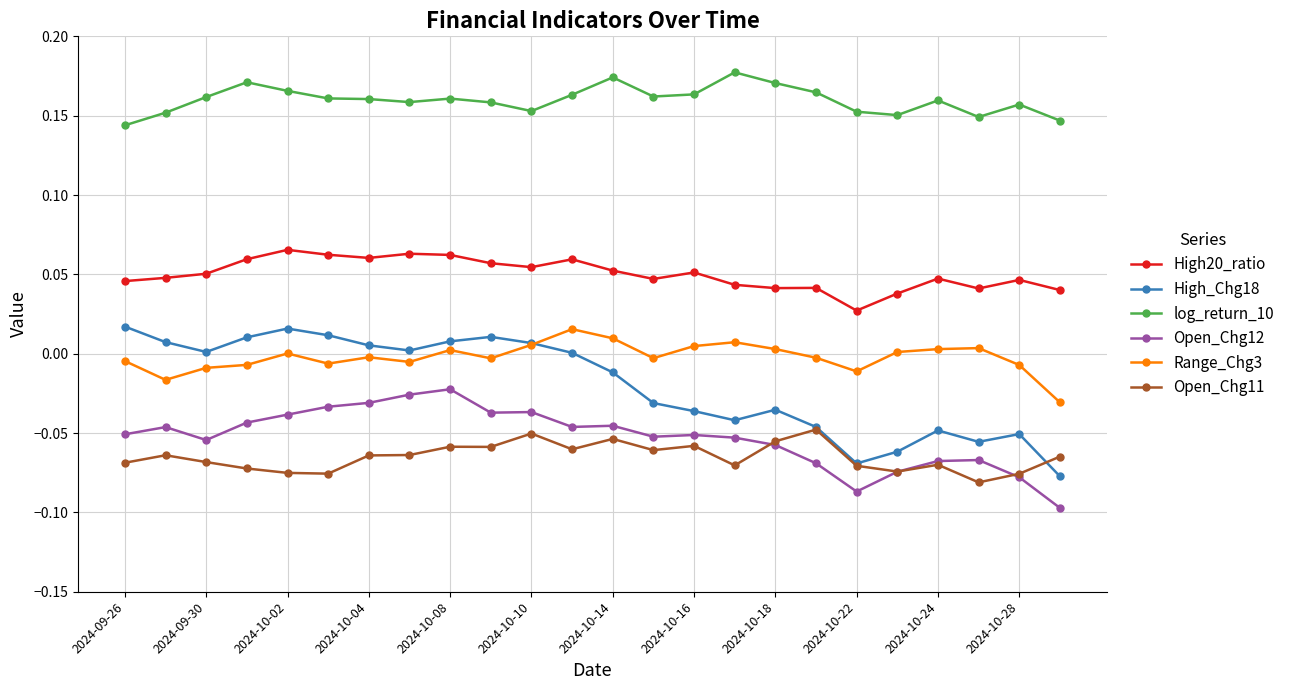

Which series has the widest spread of values?

High_Chg18